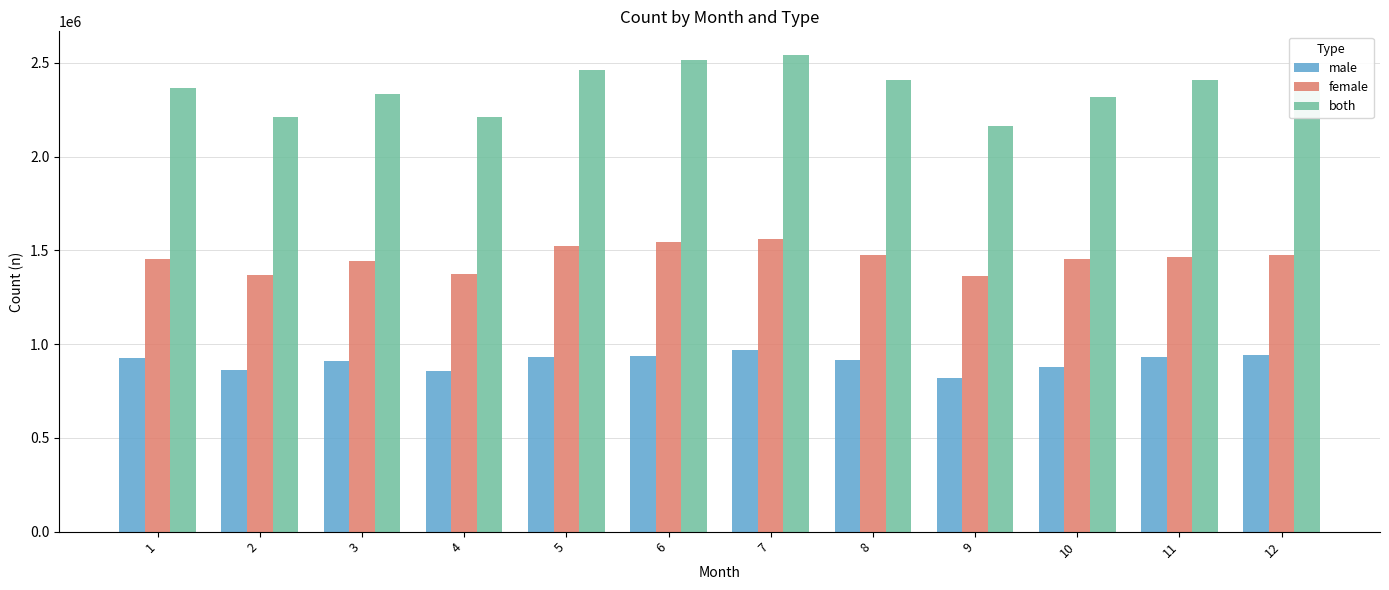

True or false: male has a value of 415516 at 4.

False